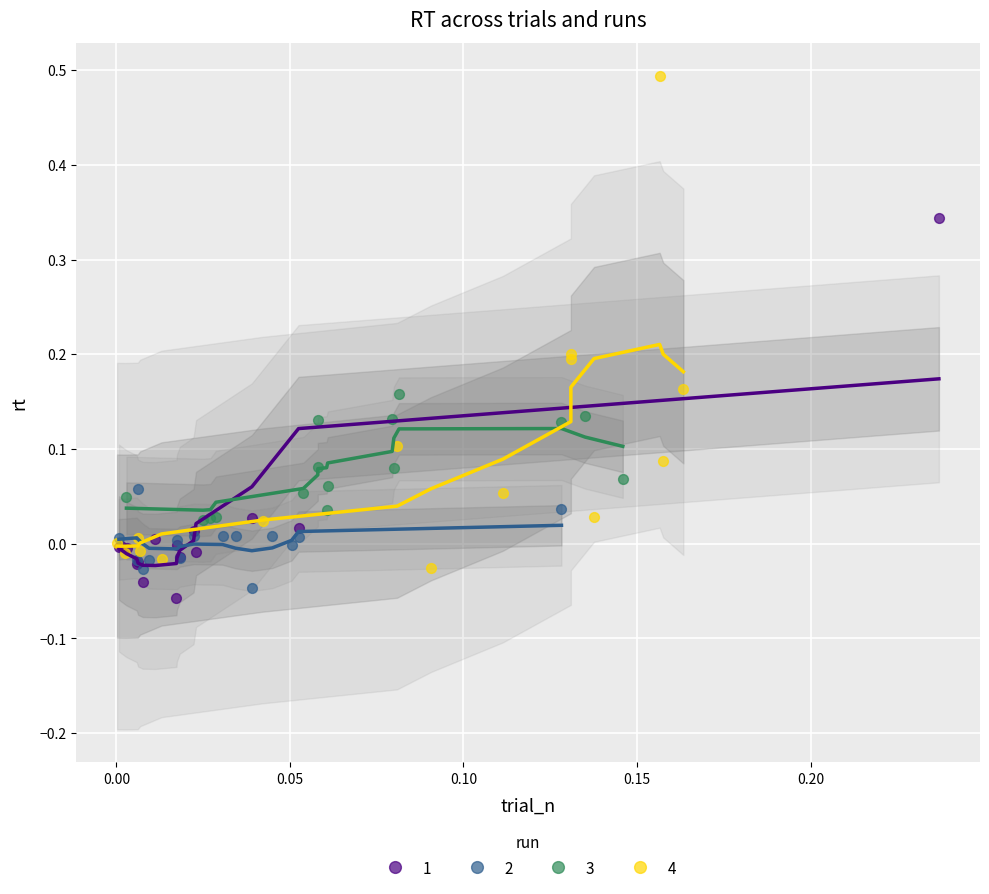

Which series has the widest spread of Y values?

4